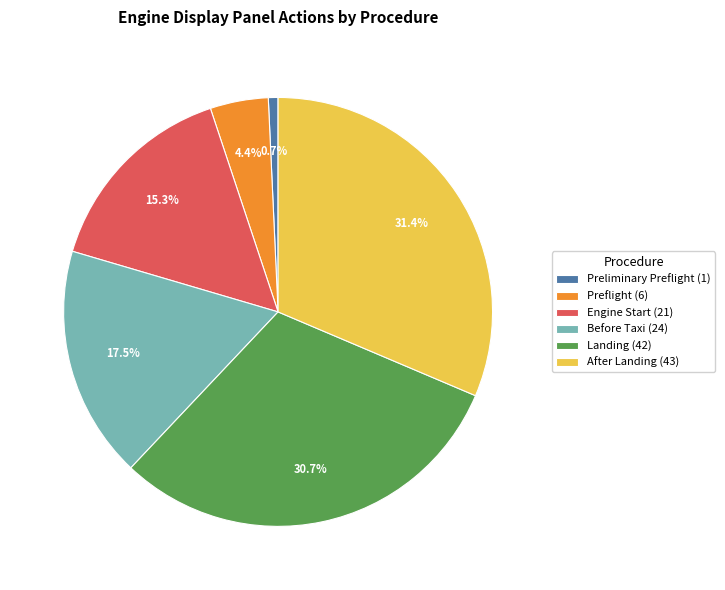

How many segments does this pie chart have?

6